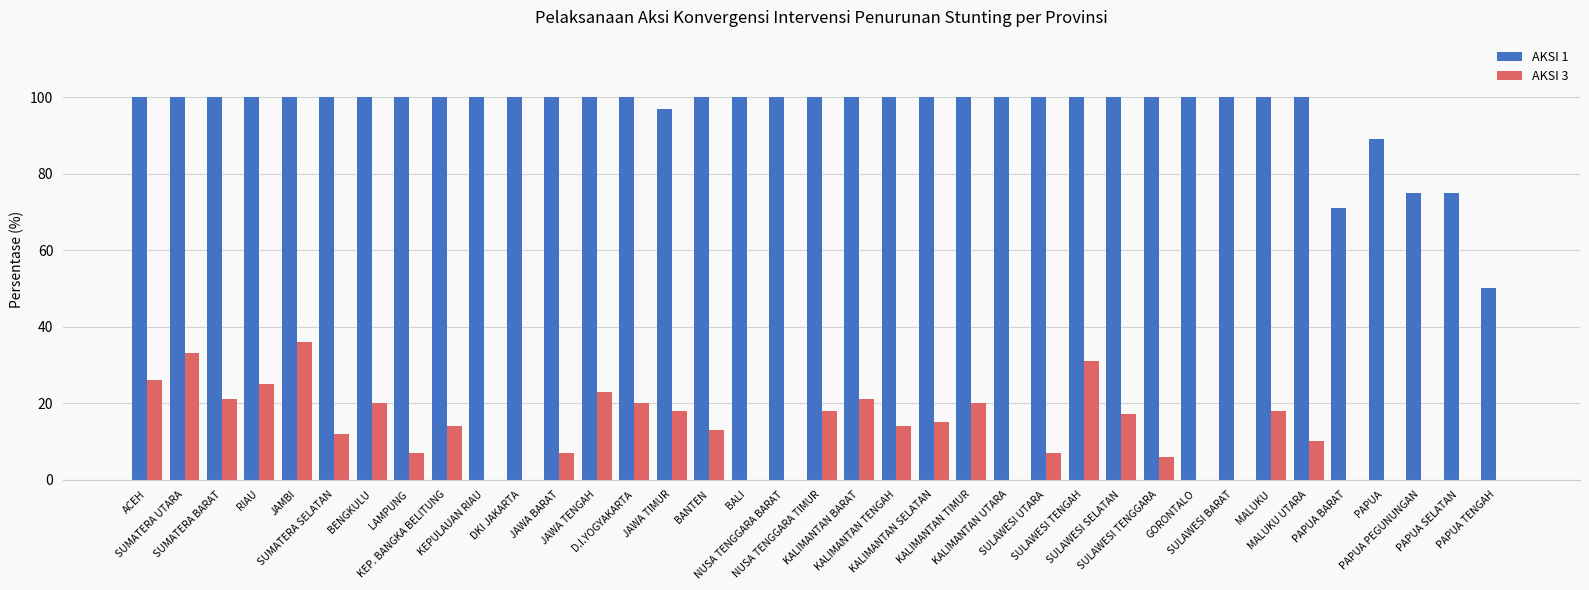

Which series has the largest total across all categories?

AKSI 1